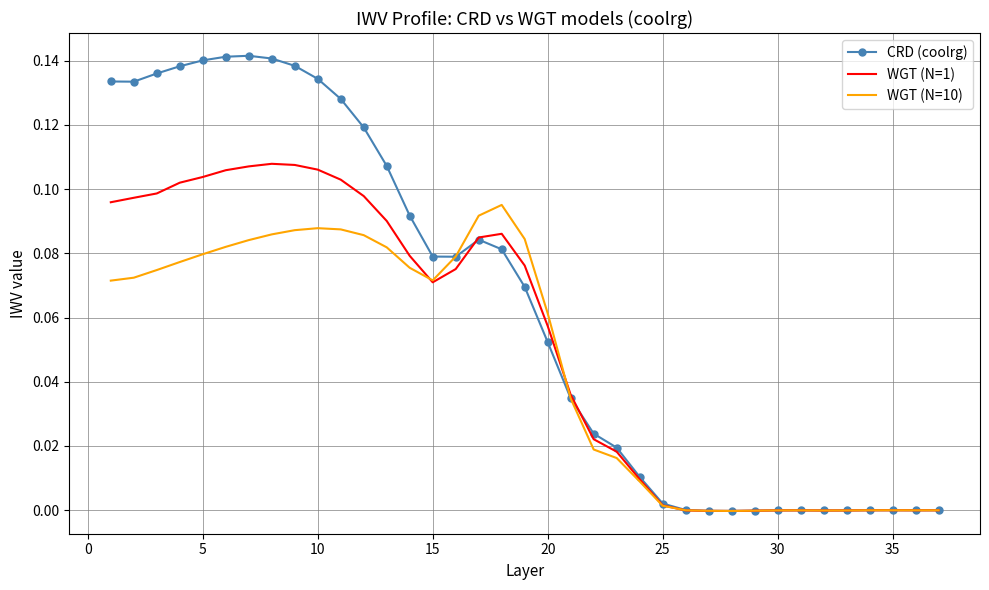

List the series in order of their peak value, lowest first.

WGT (N=10), WGT (N=1), CRD (coolrg)